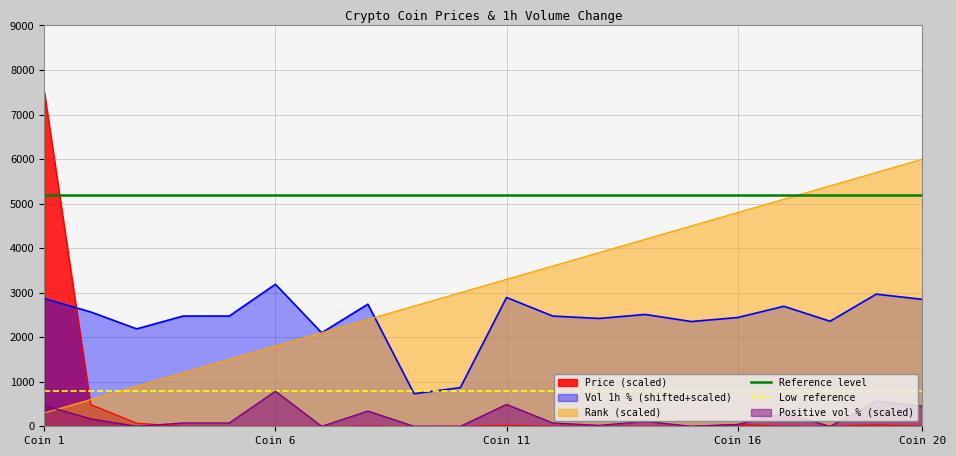

True or false: Low reference and Reference level intersect in this chart.

False